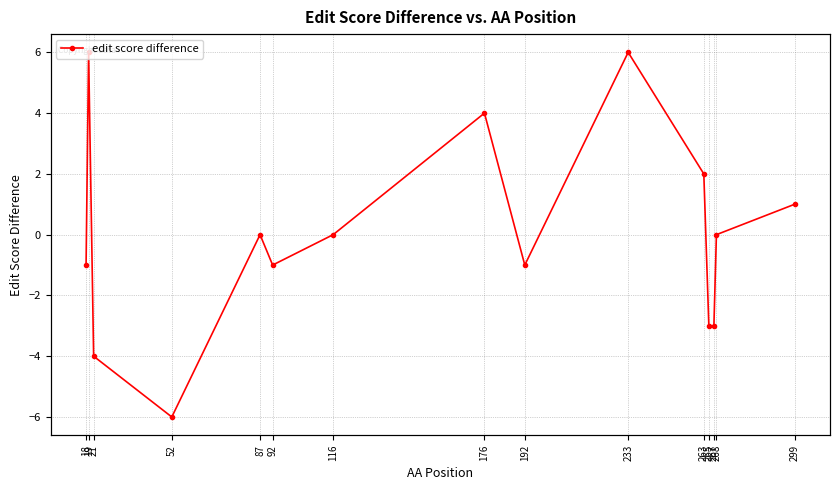

What is the approximate value at 92?

-1